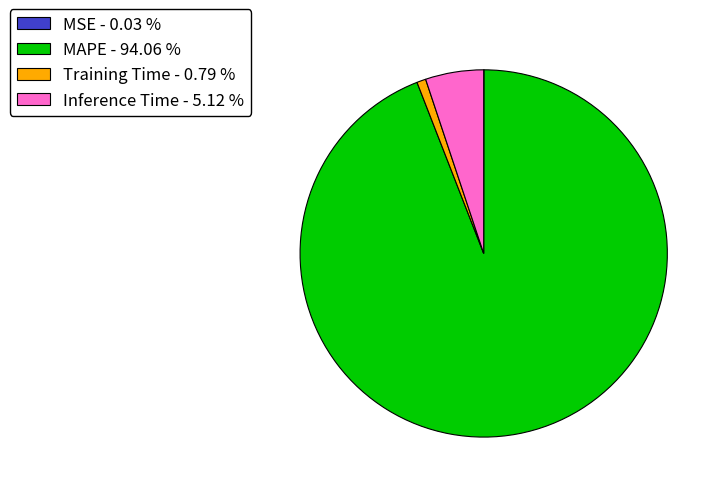

Is the sum of Inference Time - 5.12 % and Training Time - 0.79 % greater than half?

No